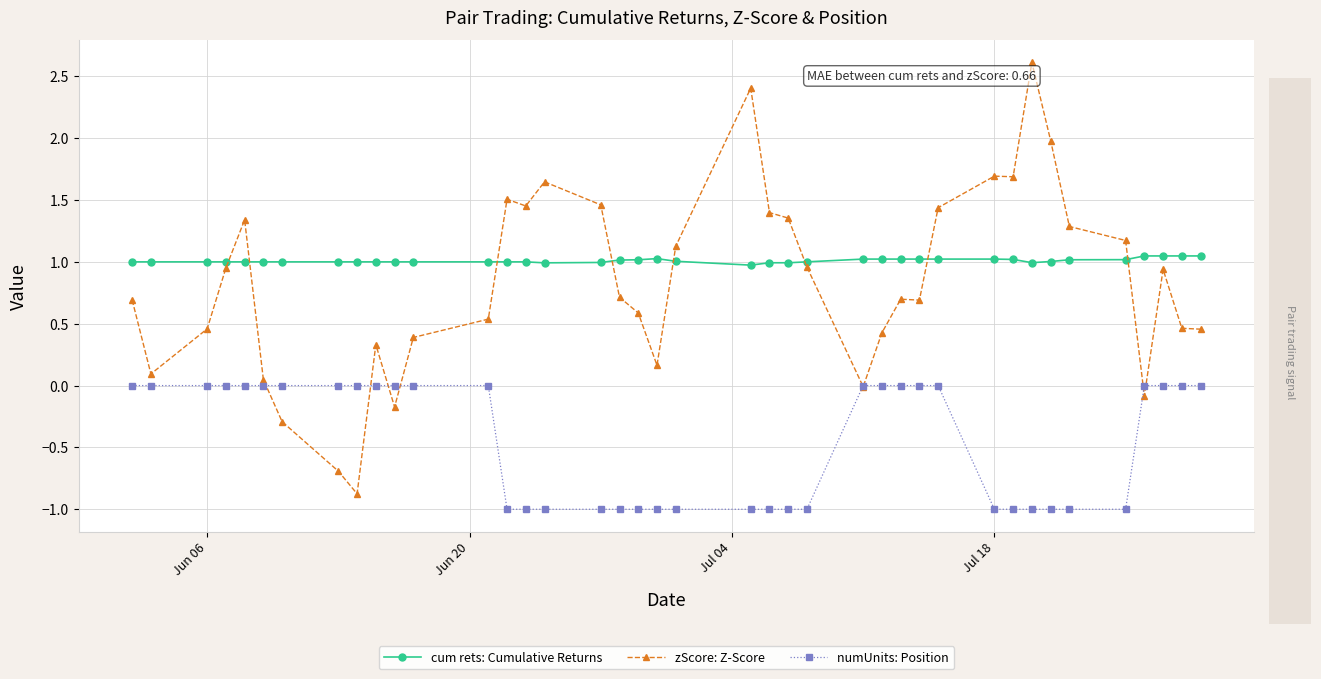

What is the maximum value shown in the chart?

2.6